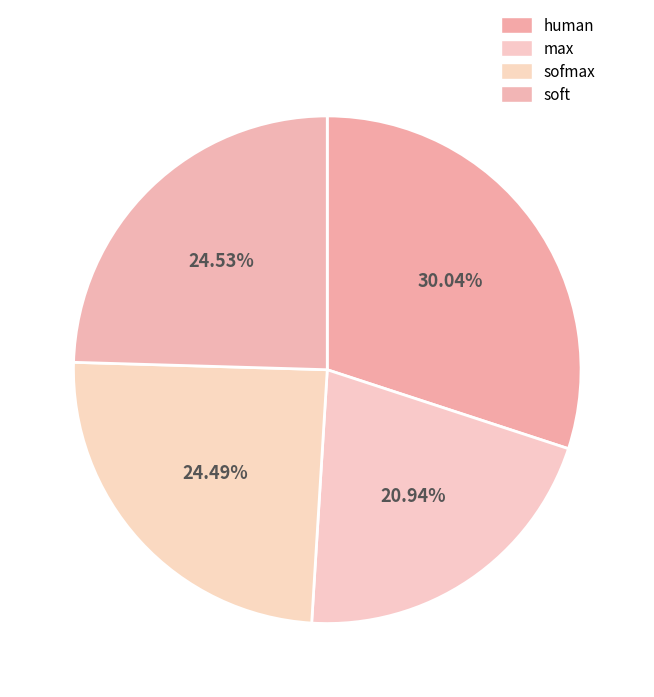

What is the change in value from human to max?

-0.2